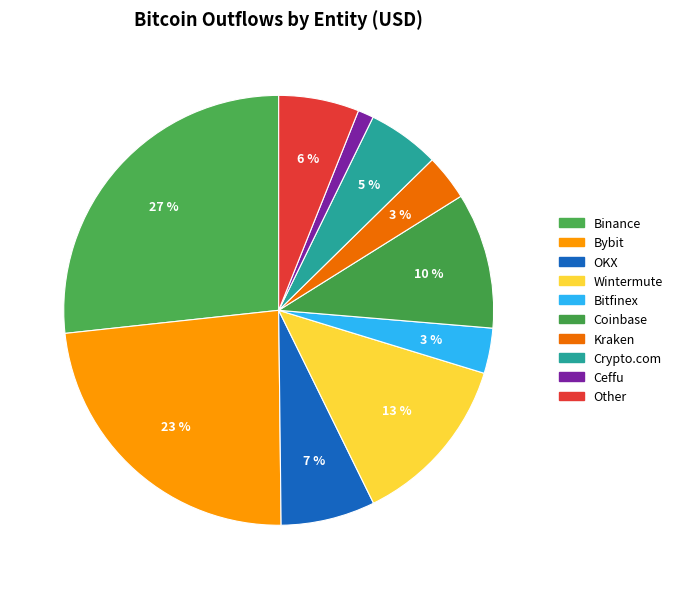

Count the number of slices in the pie.

10